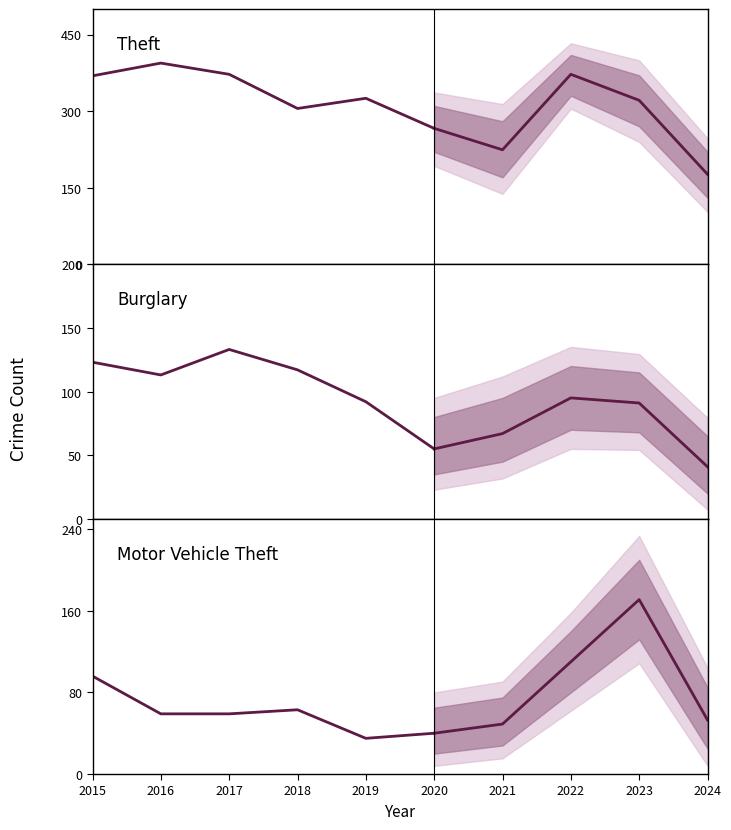

True or false: Motor Vehicle Theft and Burglary intersect in this chart.

False